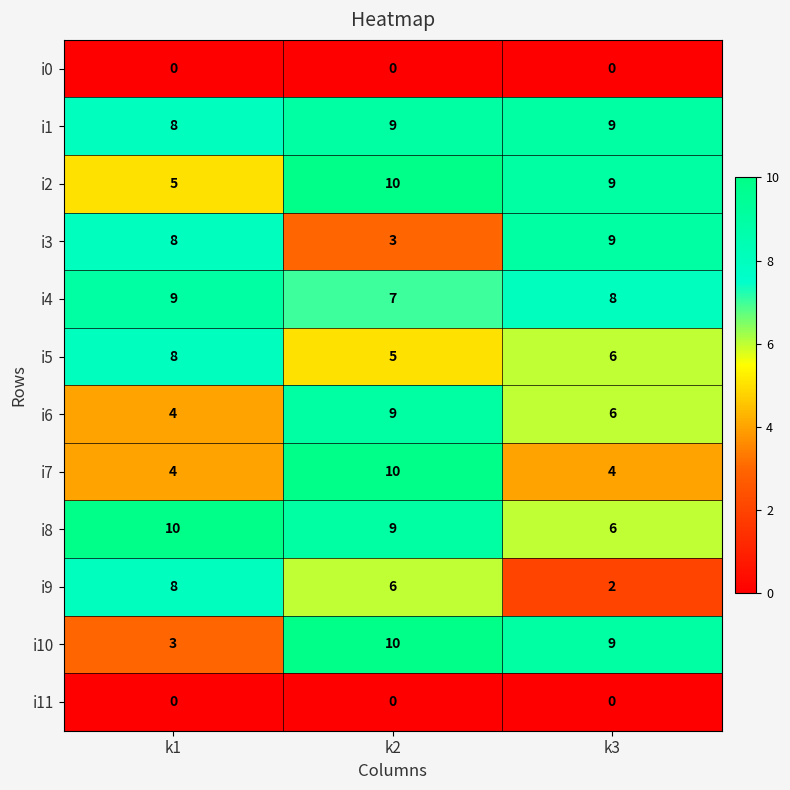

The i6 series shows 2 at k2. True or false?

False